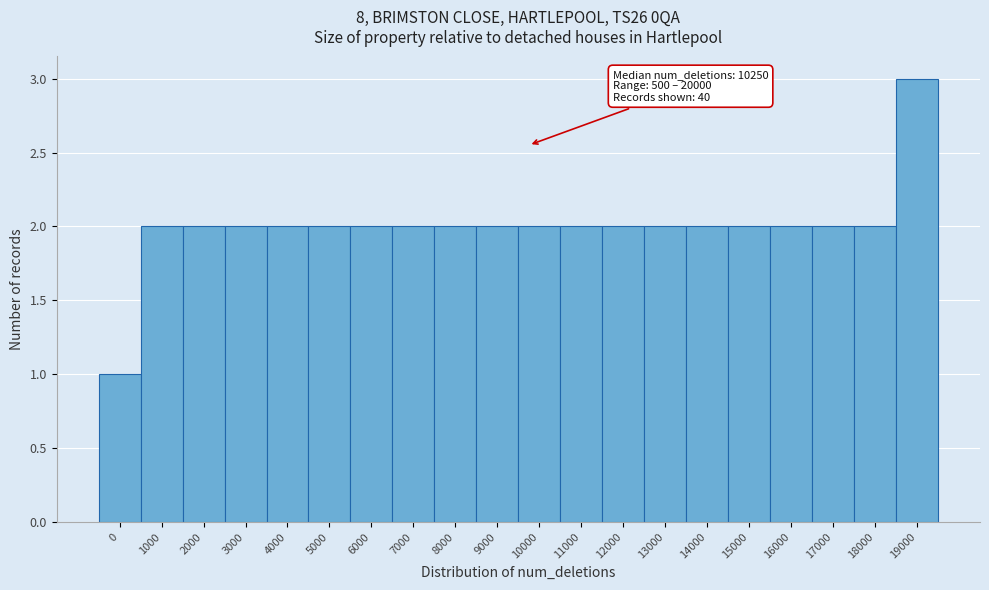

Reading left to right, extract all data points from this chart.

0=1	1000=2	2000=2	3000=2	4000=2	5000=2	6000=2	7000=2	8000=2	9000=2	10000=2	11000=2	12000=2	13000=2	14000=2	15000=2	16000=2	17000=2	18000=2	19000=3